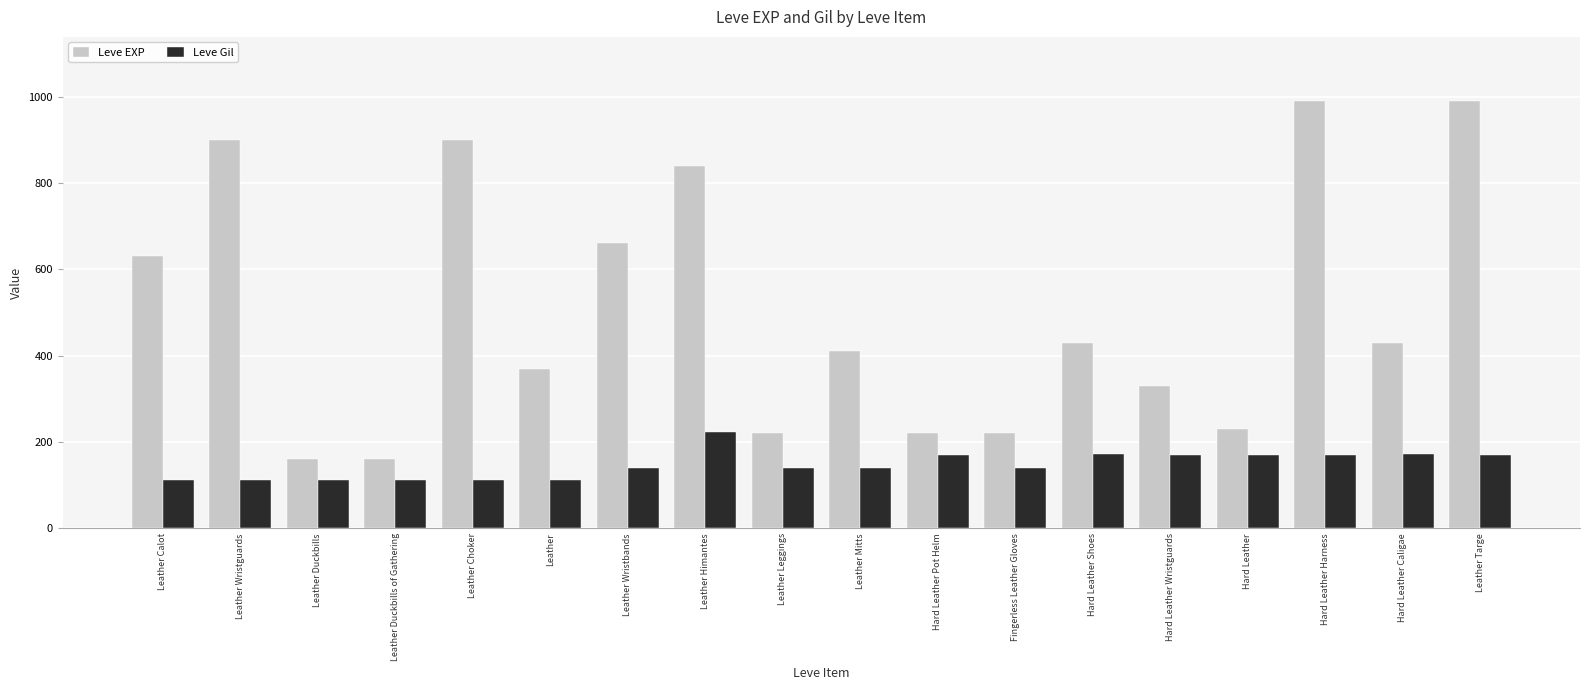

At which label does Leve EXP first exceed 430?

Leather Calot